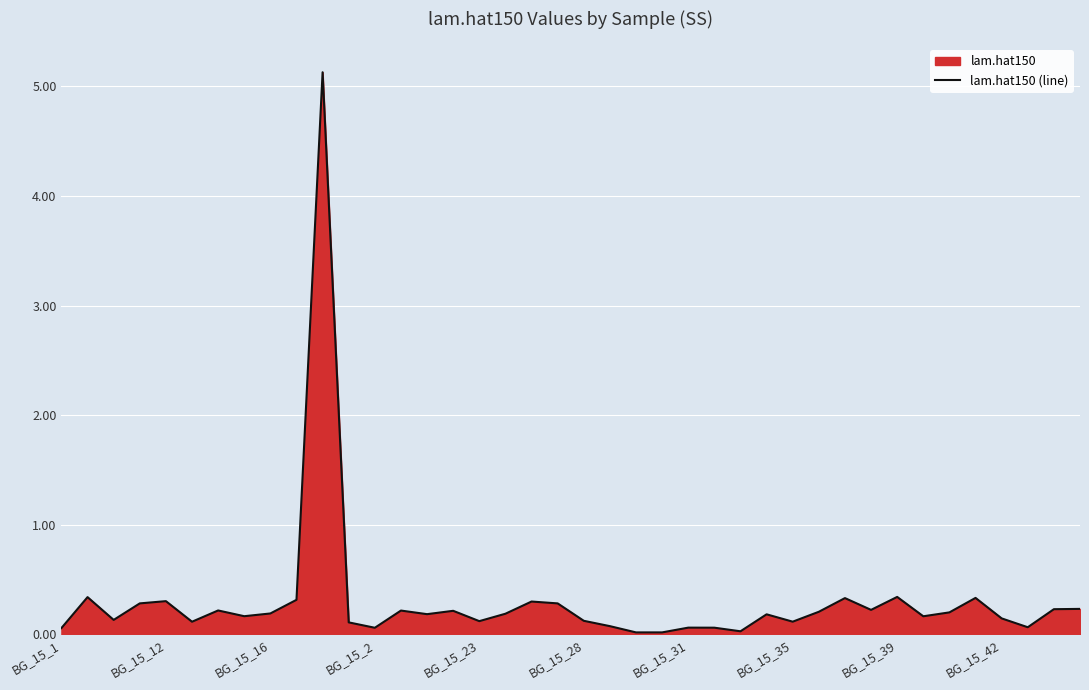

How many points are lower than both their immediate neighbors (excluding endpoints)?

12